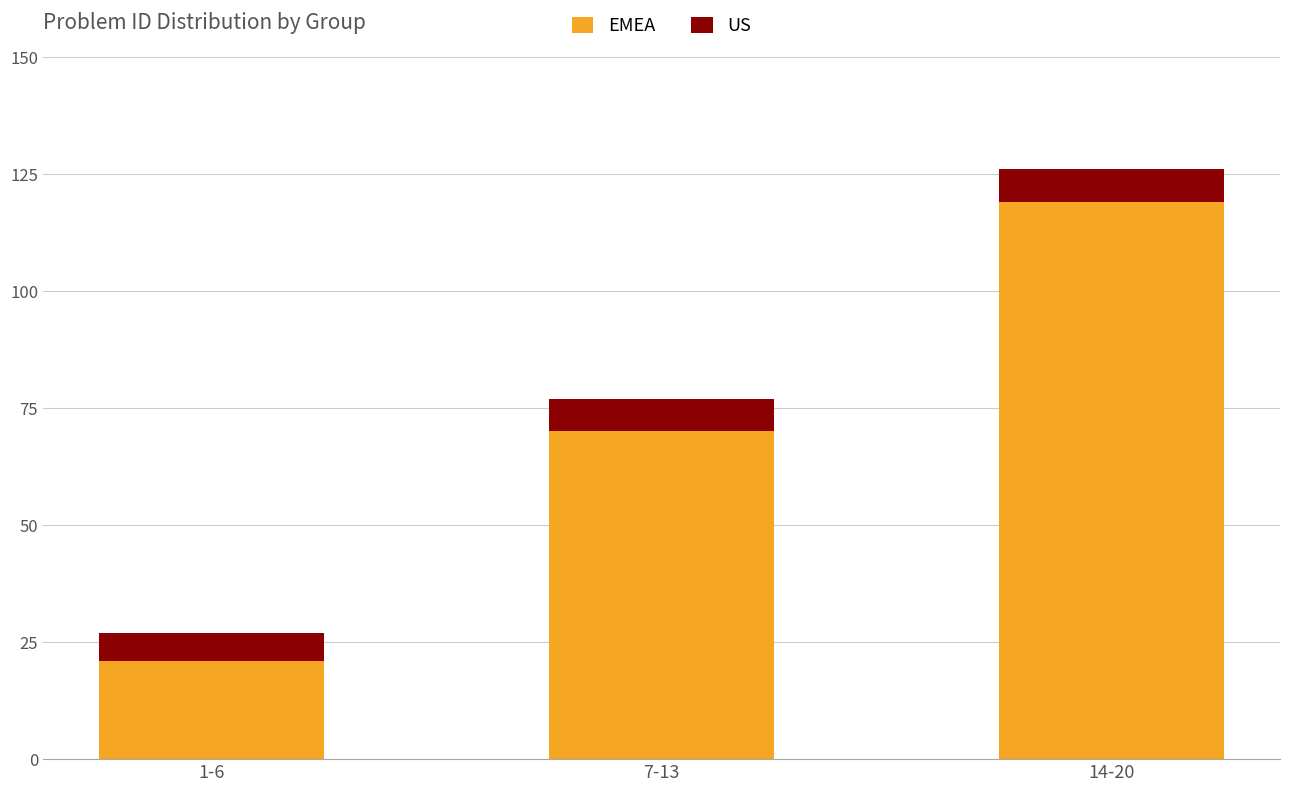

What is the average value of the EMEA series?

70